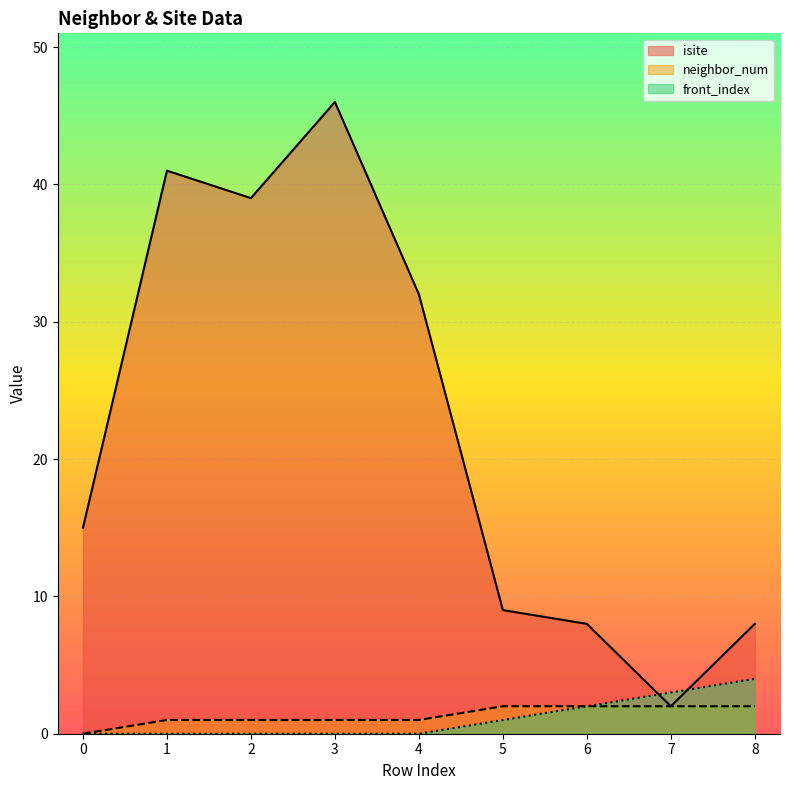

Is it true that isite equals 23 at 0?

False